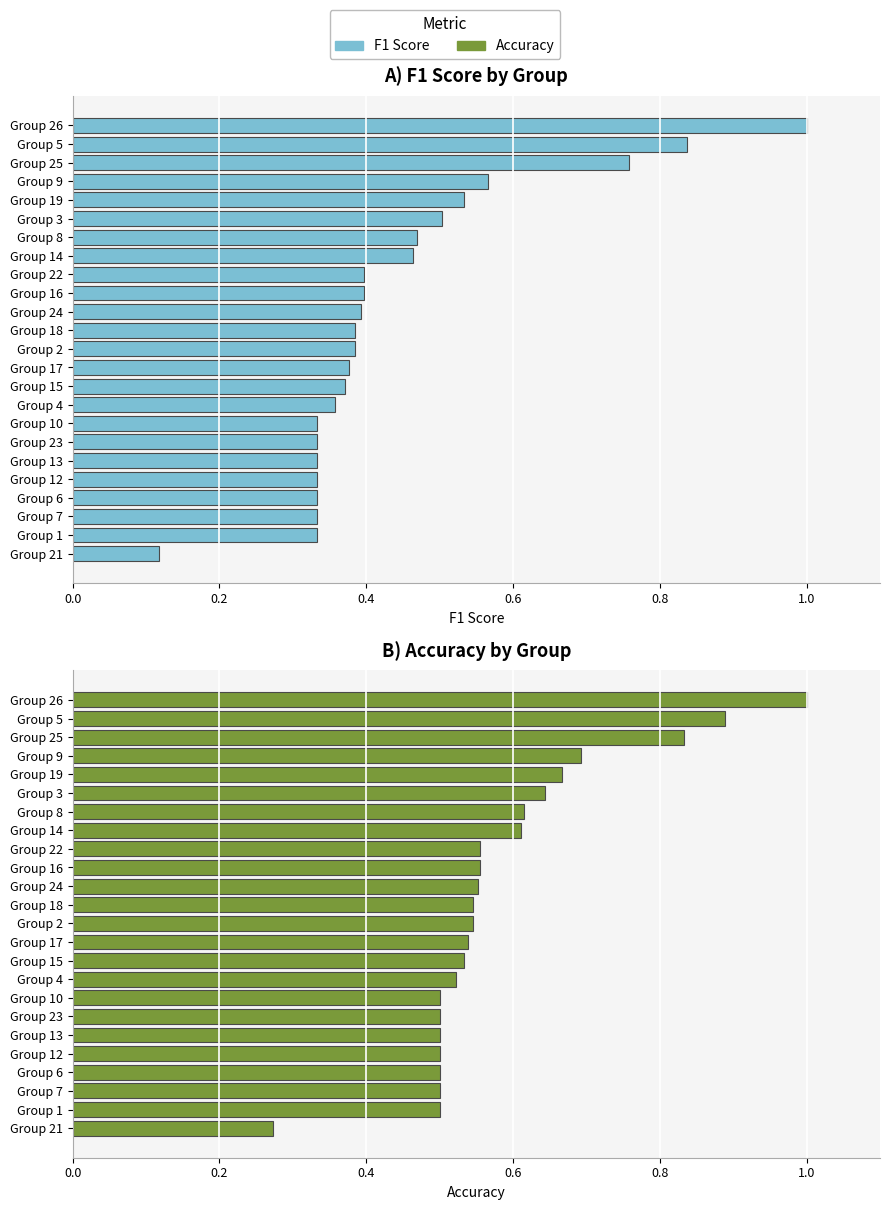

What is the sum of all F1 Score values?

10.6